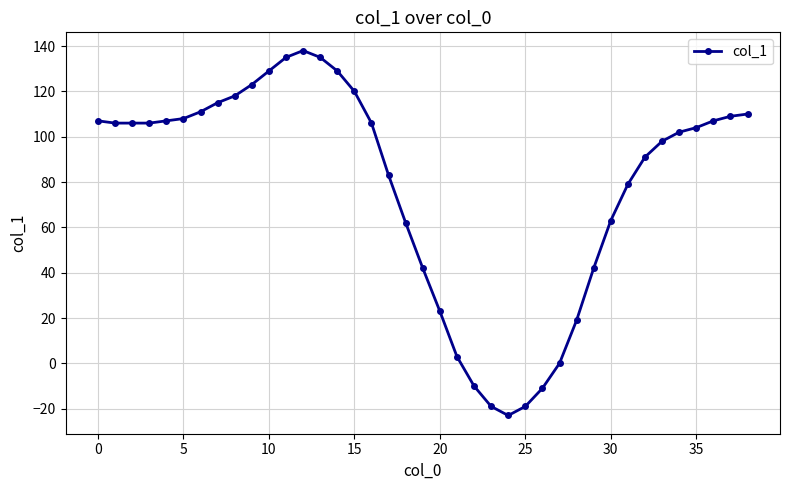

How many lines are shown in the chart?

1